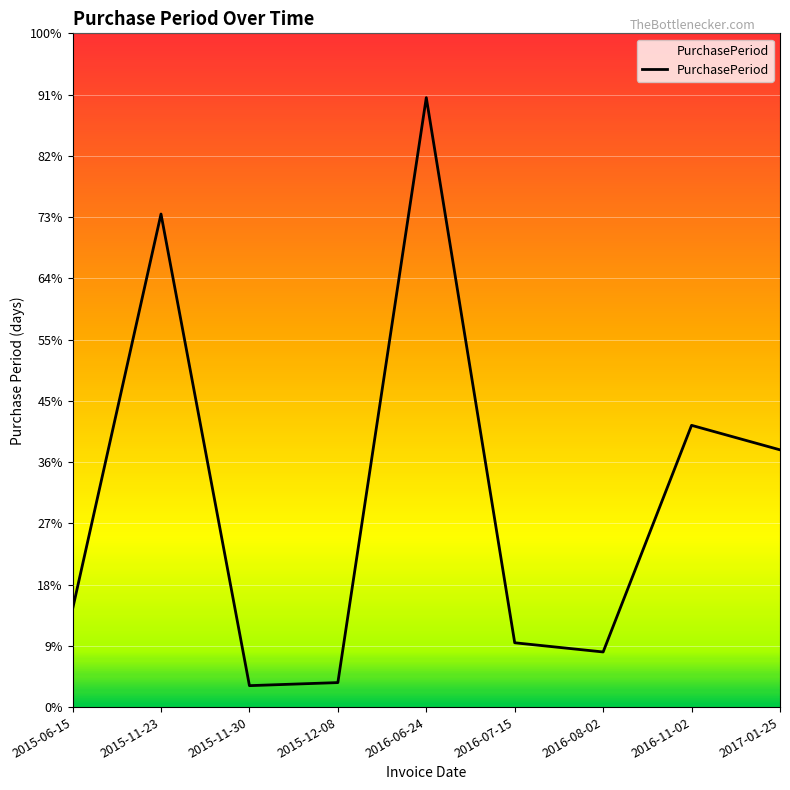

What is the minimum value shown in the chart?

7